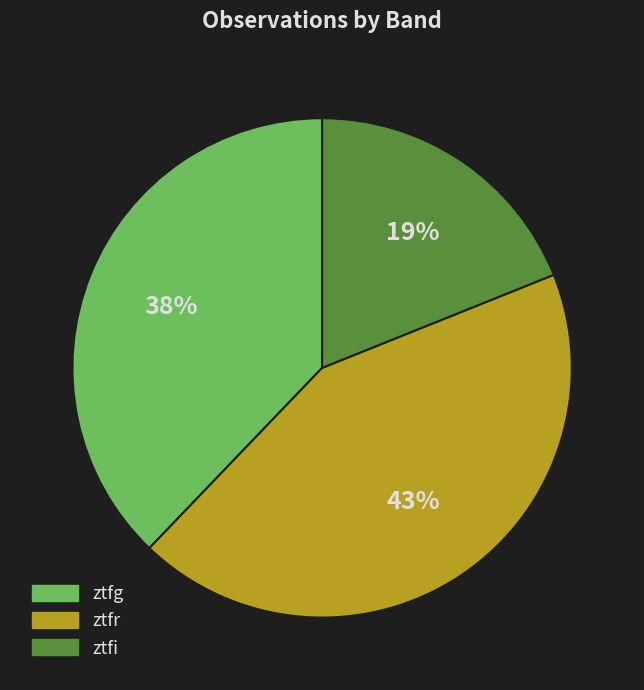

Is the sum of ztfi and ztfr greater than half?

Yes